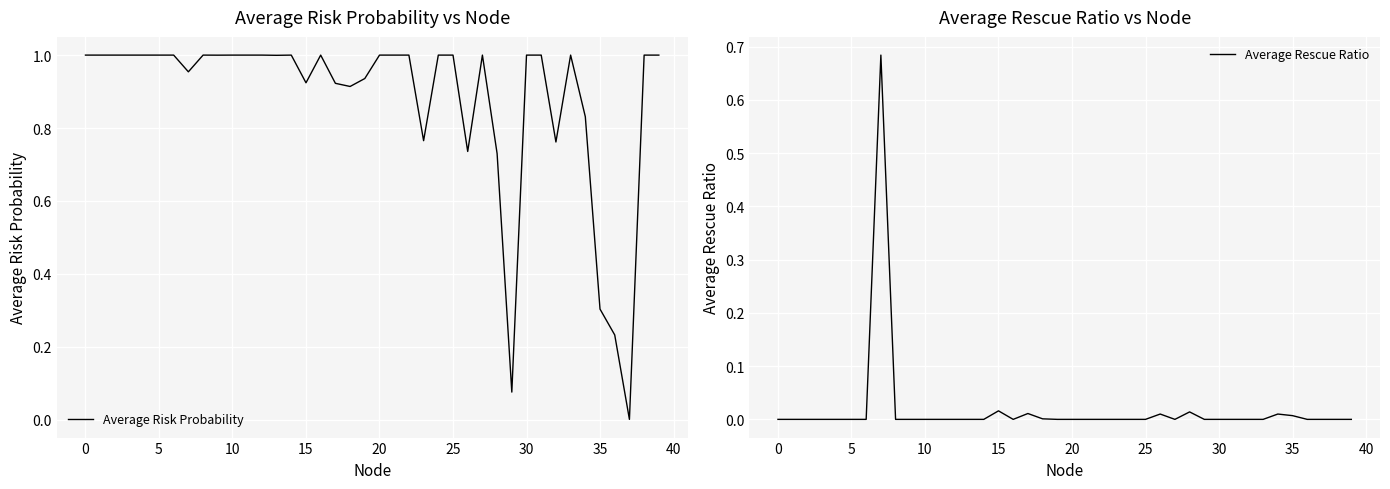

True or false: Average Rescue Ratio and Average Risk Probability intersect in this chart.

False